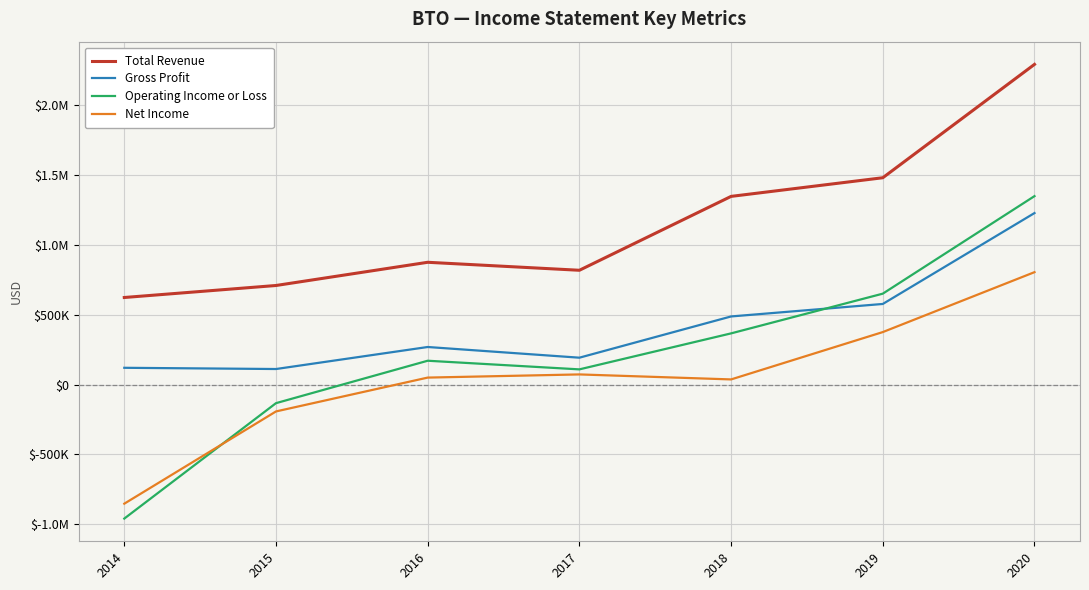

Is it true that Gross Profit equals 192800 at 2017?

True